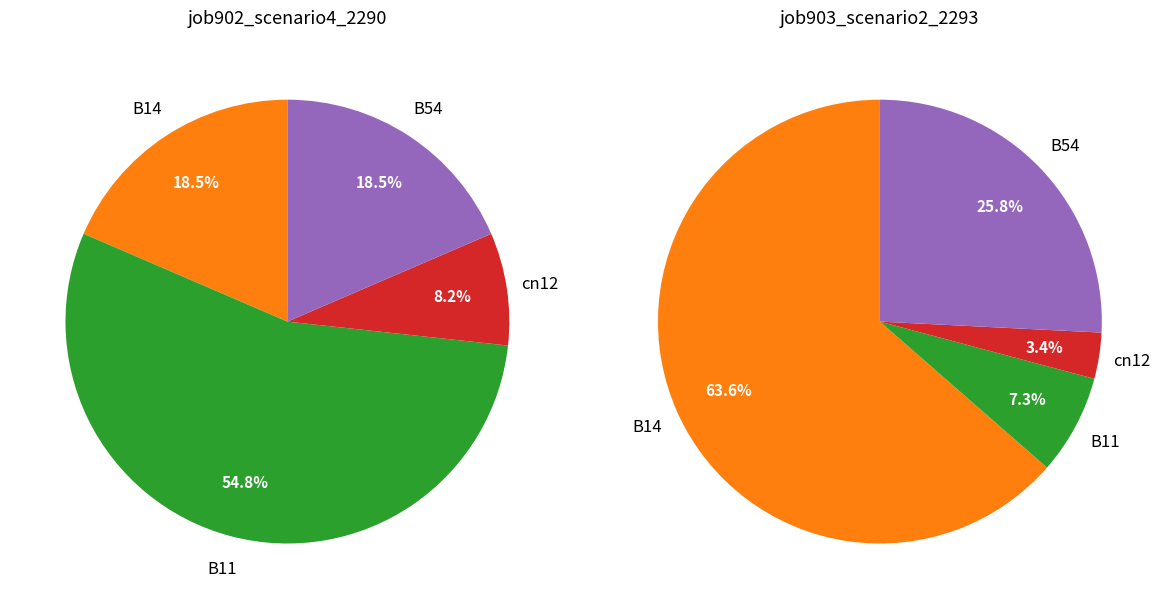

To the nearest percent, what is the difference between the cn12 and B54 slice percentages?

22%